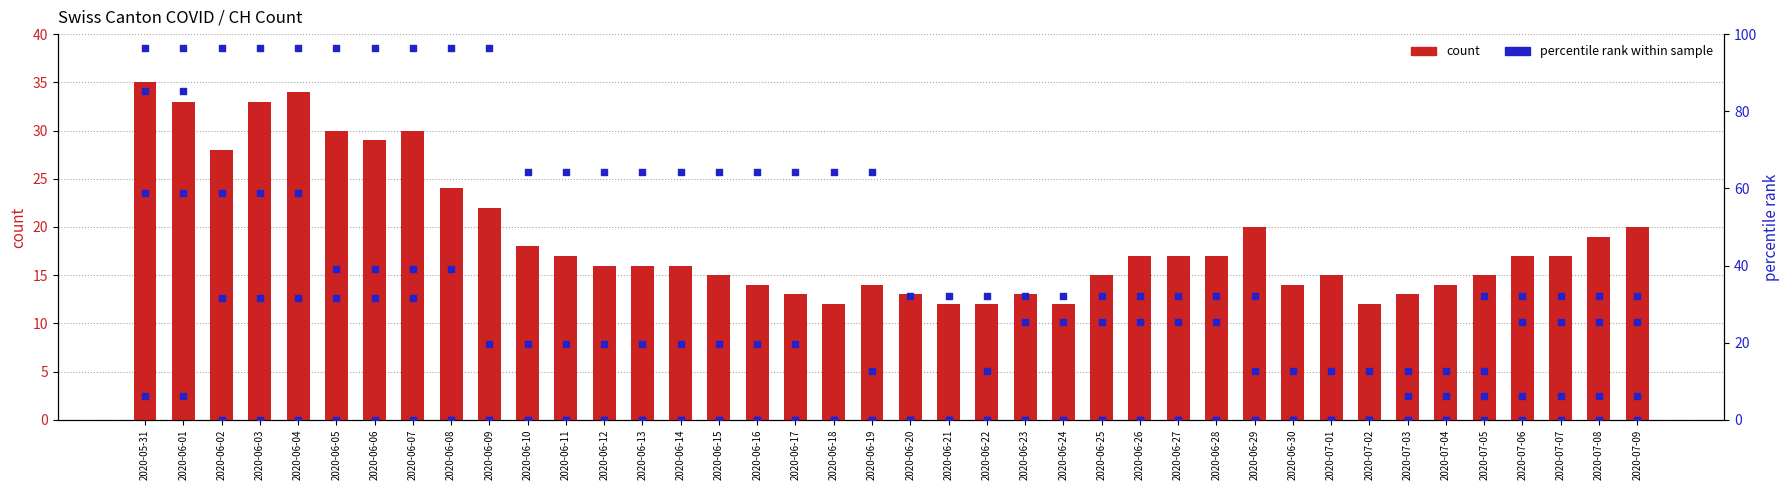

At how many categories does at least one series exceed 0?

40